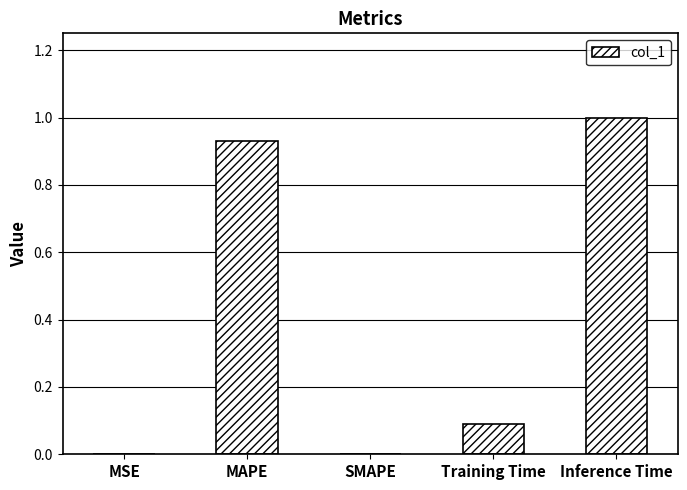

The chart shows a value of 0.0 at MSE. True or false?

True